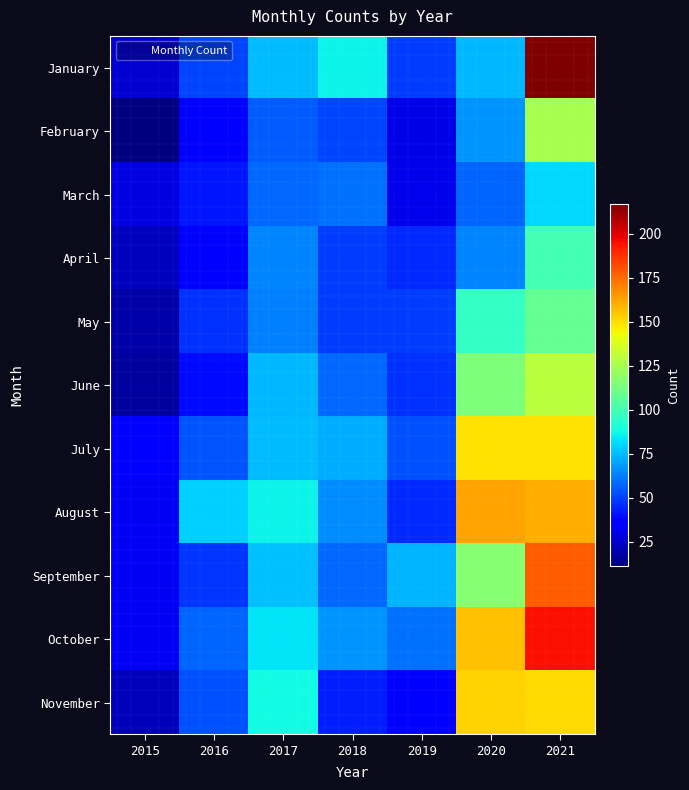

Reading left to right, extract all data points from this chart.

January: 2015=26	2016=51	2017=75	2018=86	2019=49	2020=74	2021=217
February: 2015=11	2016=36	2017=56	2018=51	2019=30	2020=67	2021=125
March: 2015=29	2016=41	2017=58	2018=60	2019=31	2020=57	2021=81
April: 2015=23	2016=34	2017=64	2018=49	2019=45	2020=64	2021=100
May: 2015=19	2016=47	2017=63	2018=49	2019=49	2020=96	2021=108
June: 2015=17	2016=39	2017=74	2018=58	2019=47	2020=114	2021=130
July: 2015=37	2016=54	2017=75	2018=72	2019=53	2020=149	2021=149
August: 2015=32	2016=79	2017=86	2018=65	2019=45	2020=163	2021=160
September: 2015=32	2016=48	2017=76	2018=58	2019=73	2020=117	2021=178
October: 2015=32	2016=57	2017=83	2018=67	2019=60	2020=156	2021=195
November: 2015=22	2016=53	2017=88	2018=43	2019=36	2020=152	2021=151